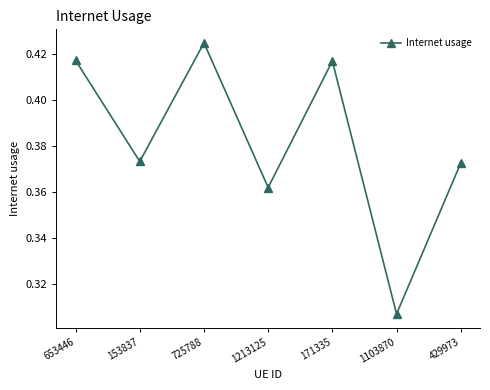

What position from the left is 171335?

5